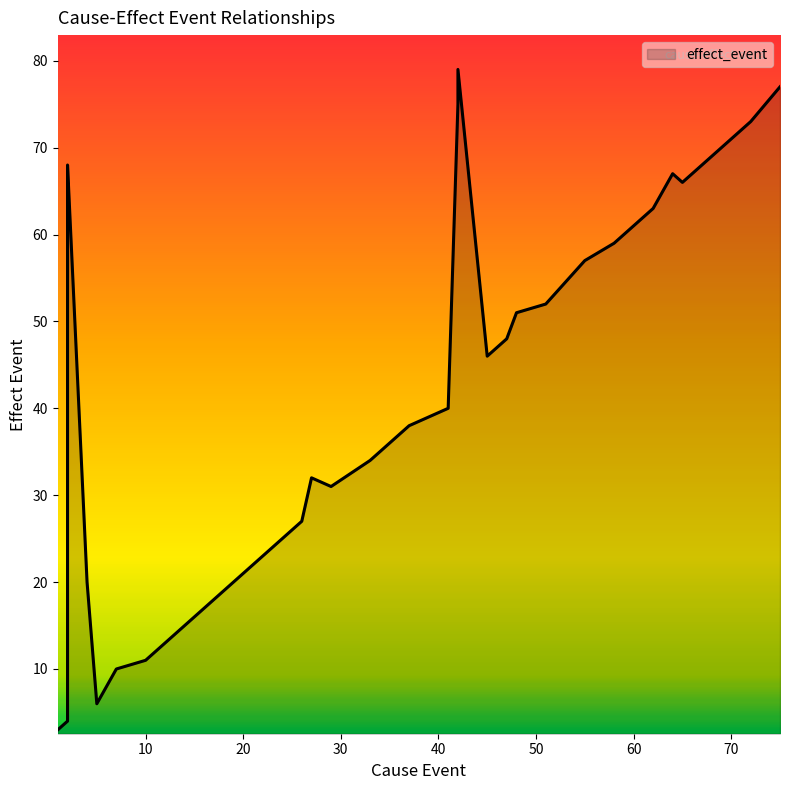

What is the approximate value at 12?

13